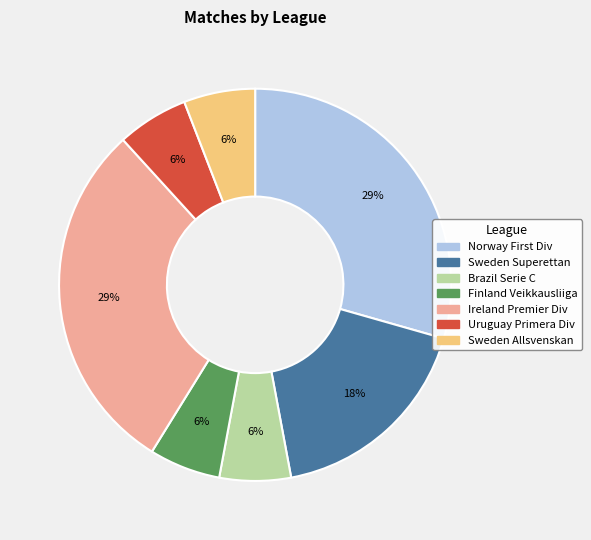

How many slices are in this pie chart?

7